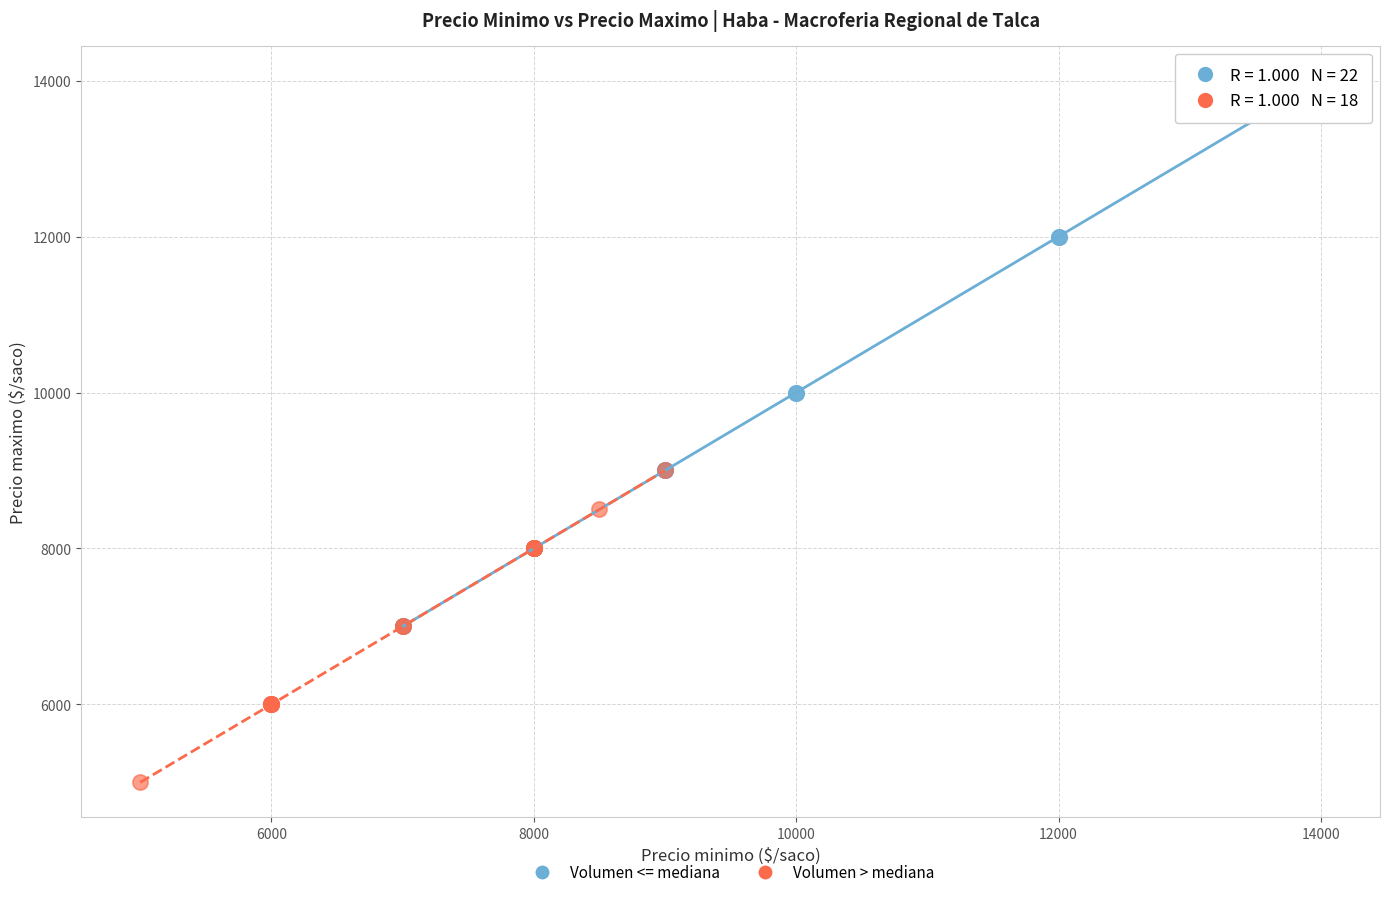

Which series contains the highest Y value?

Volumen <= mediana